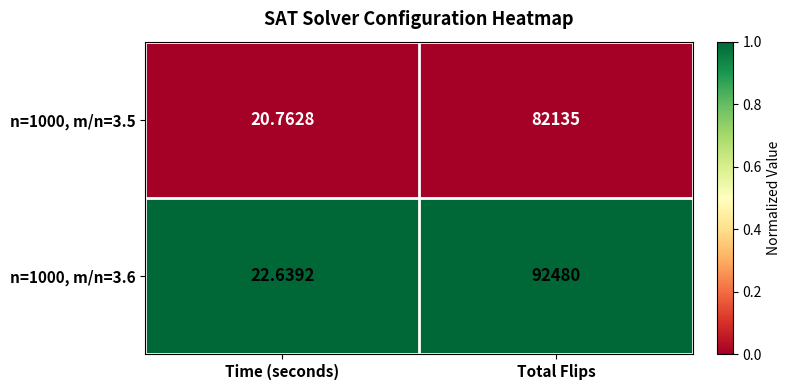

List the labels in order of n=1000, m/n=3.6 value, largest first.

Total Flips, Time (seconds)